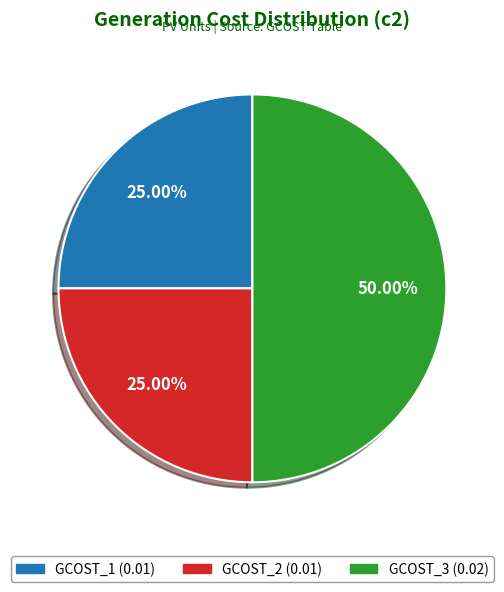

Combined, what portion of the pie is GCOST_1 and GCOST_2?

50.0%